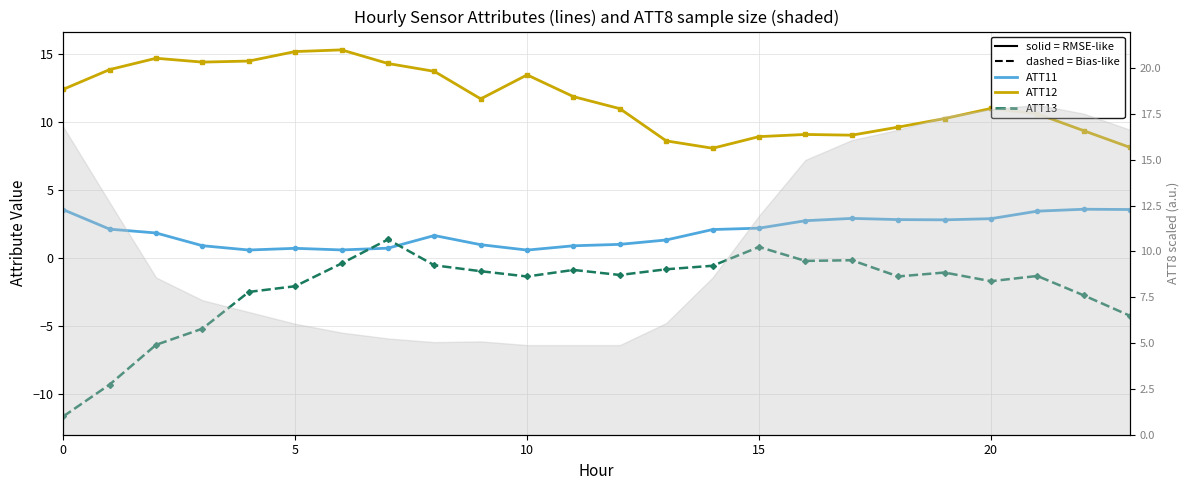

Rank the series at 8 from highest to lowest value.

ATT12 (solid), ATT11 (solid), ATT13 (dashed)